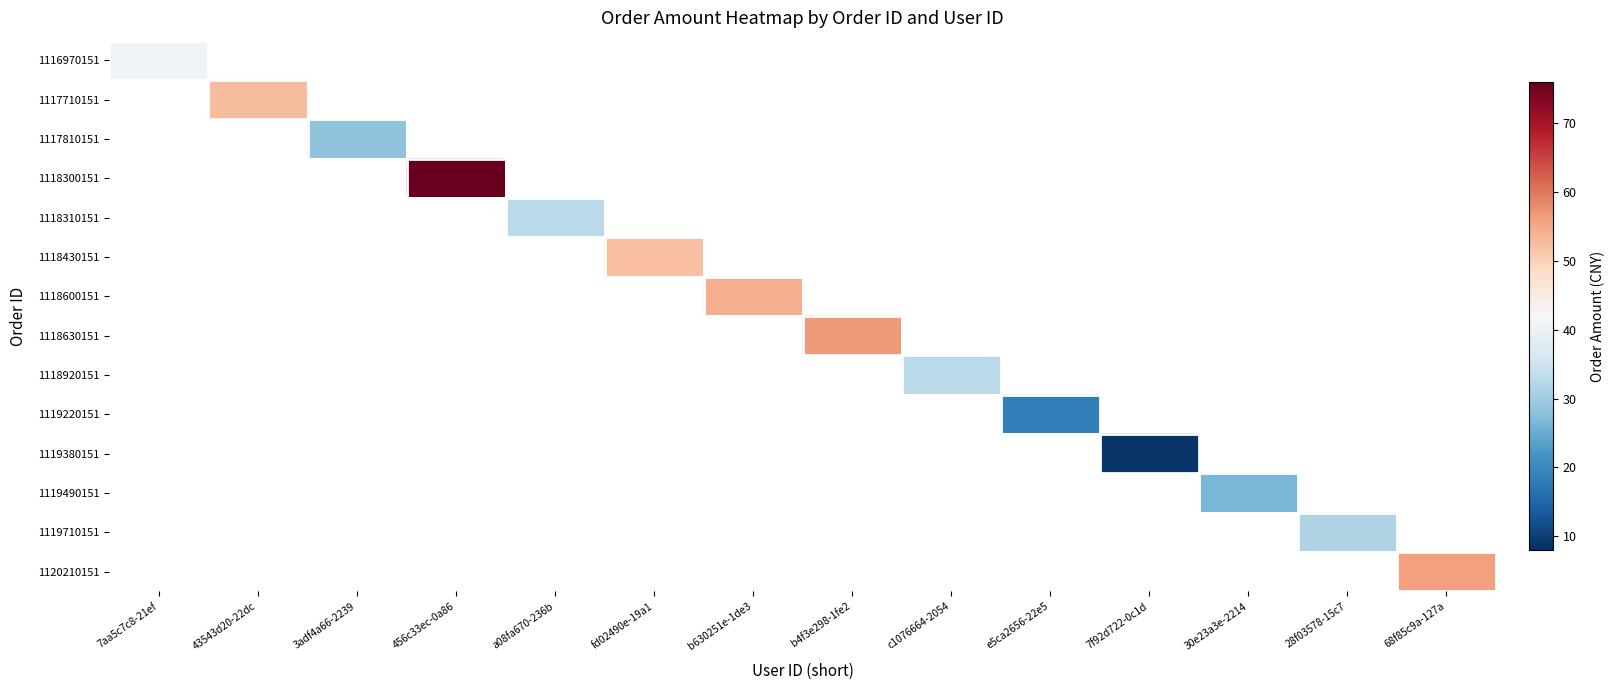

Which category has the lowest value across all series?

7f92d722-0c1d